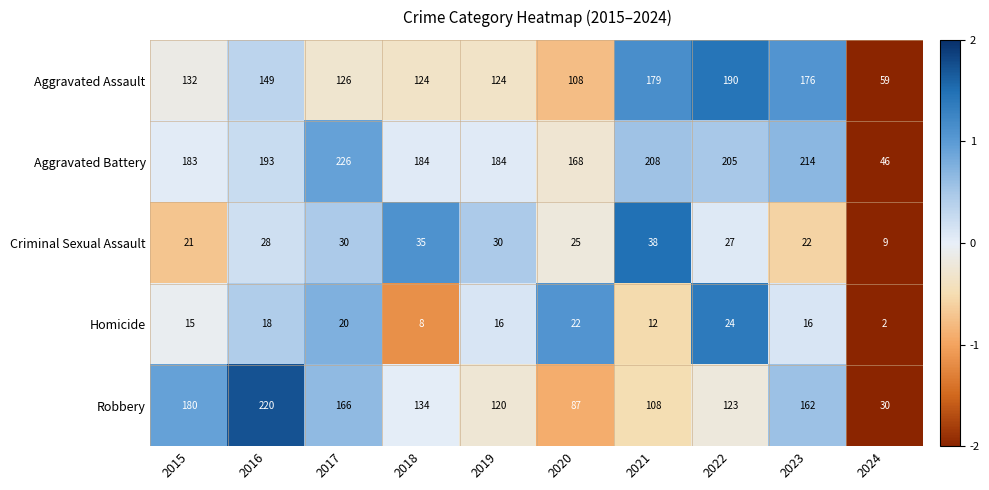

What is the approximate value of Criminal Sexual Assault at 2018?

35